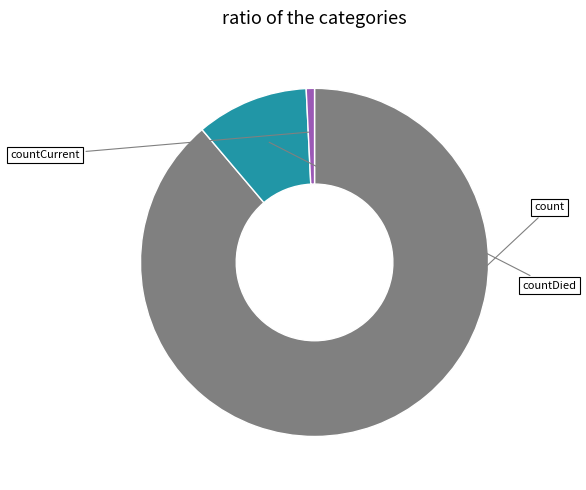

Is there a majority slice in this chart?

Yes